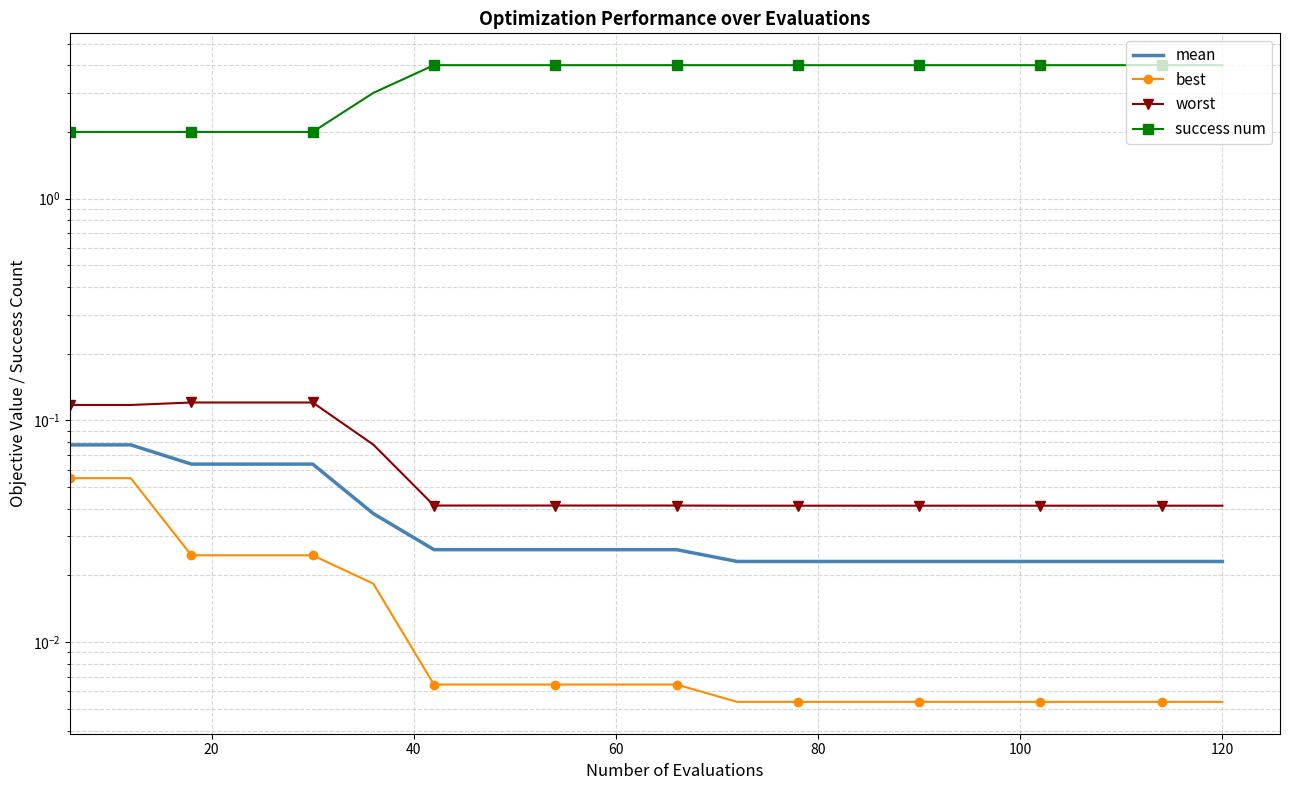

Is this an area chart (filled region under the line)?

No